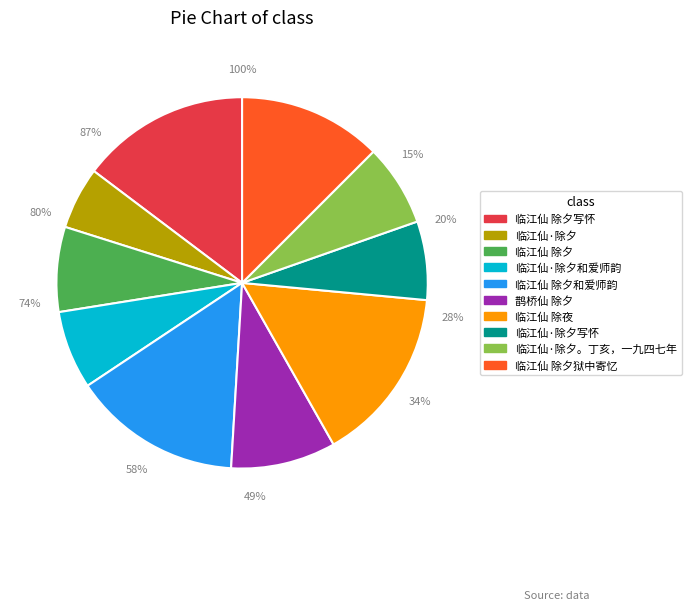

Count the number of slices in the pie.

10